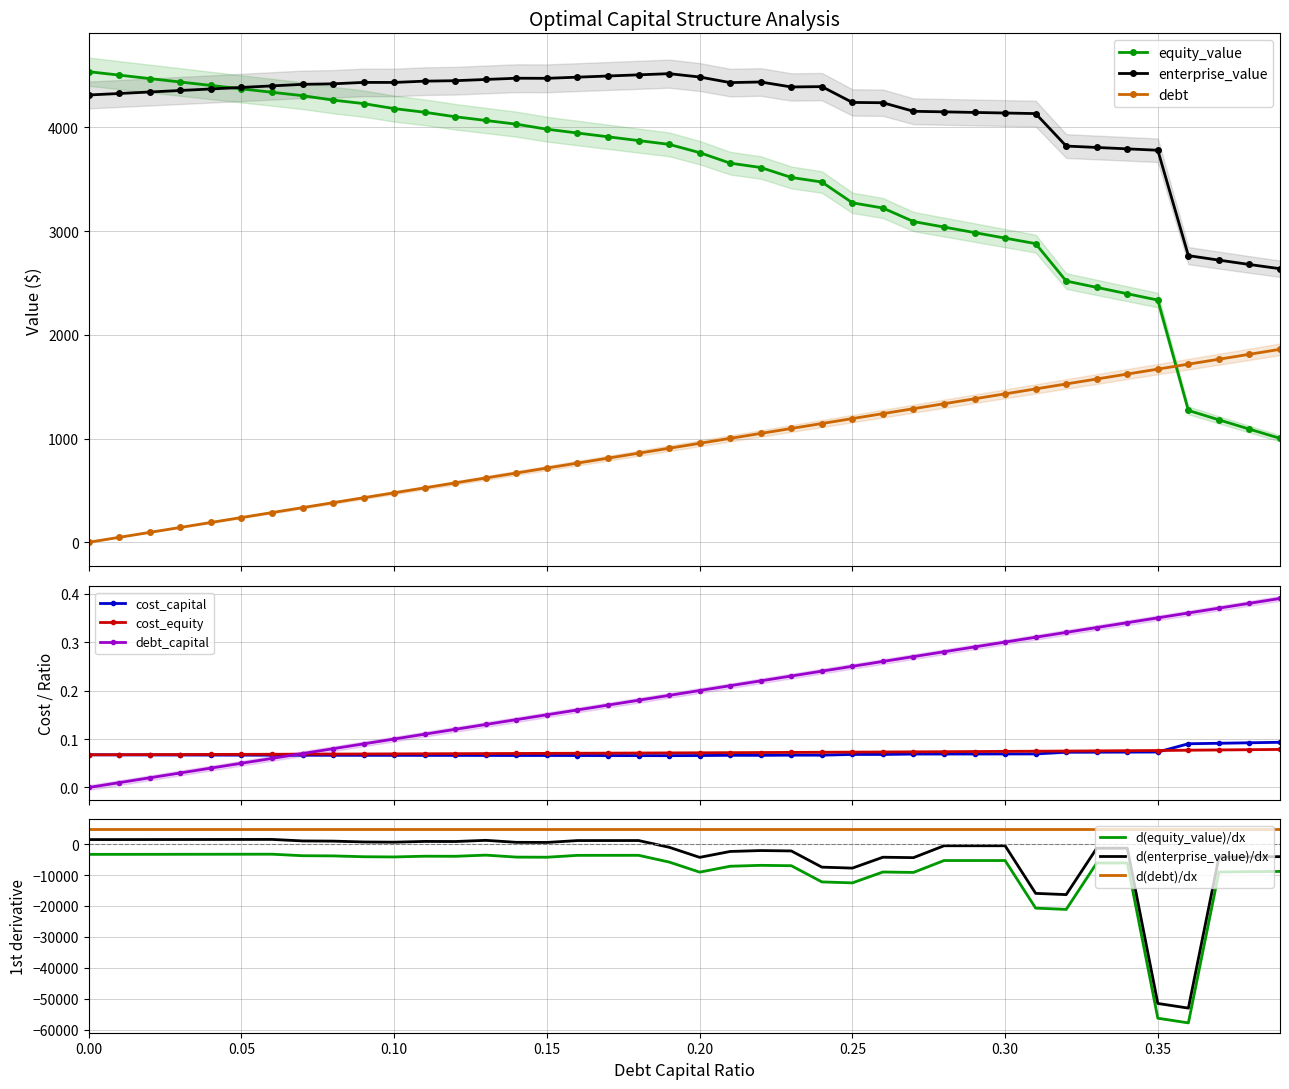

How many cost_equity values are between 0 and 1?

40